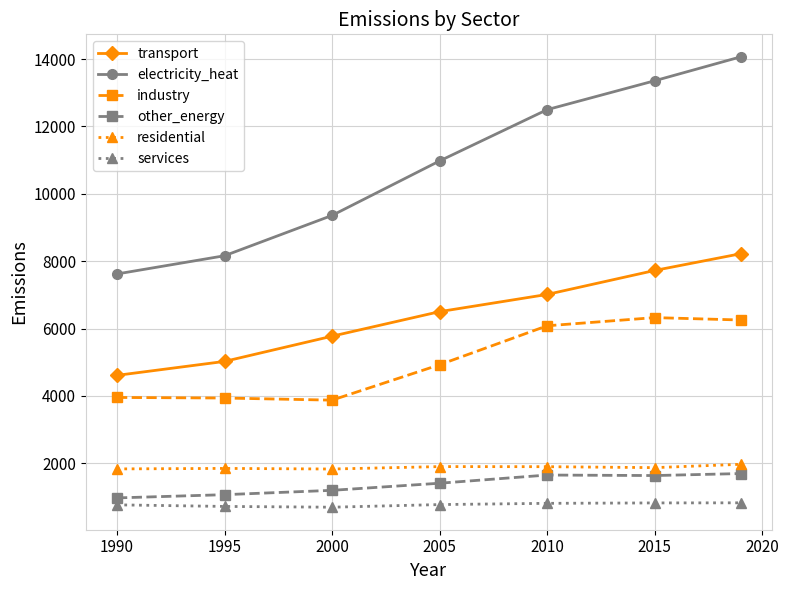

What is the value of the electricity_heat point at the 1st from the left?

7621